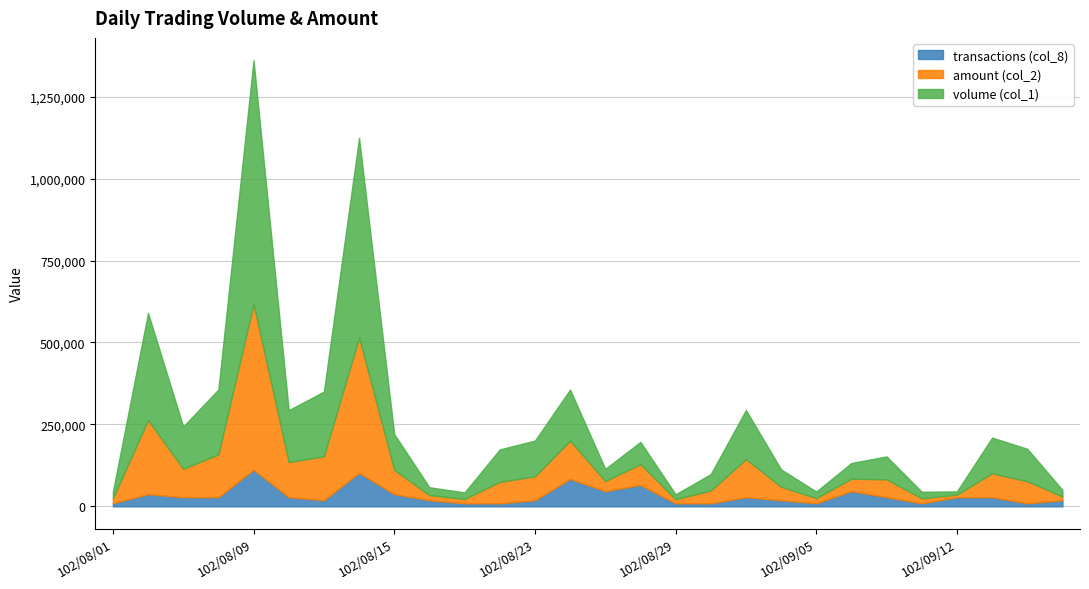

What is the greatest value displayed?

744000